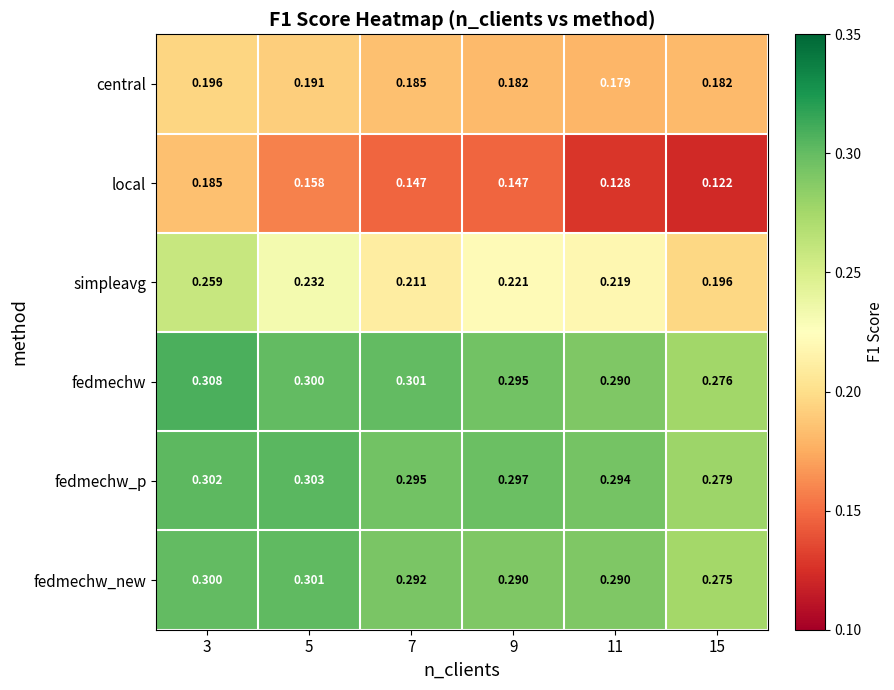

Rank the series by their maximum value, from lowest to highest.

local, central, simpleavg, fedmechw_new, fedmechw_p, fedmechw